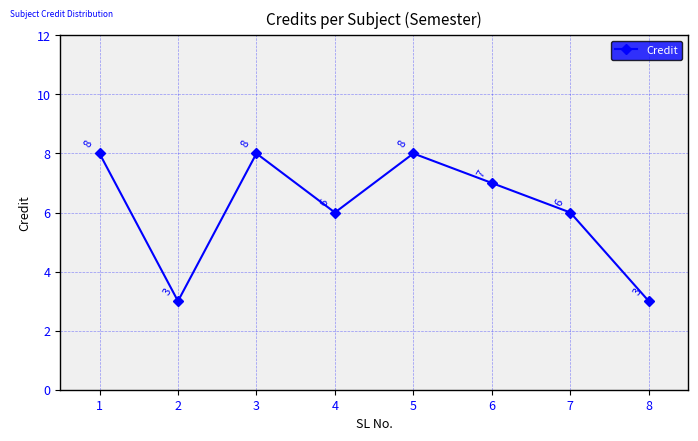

How many lines are shown in the chart?

1